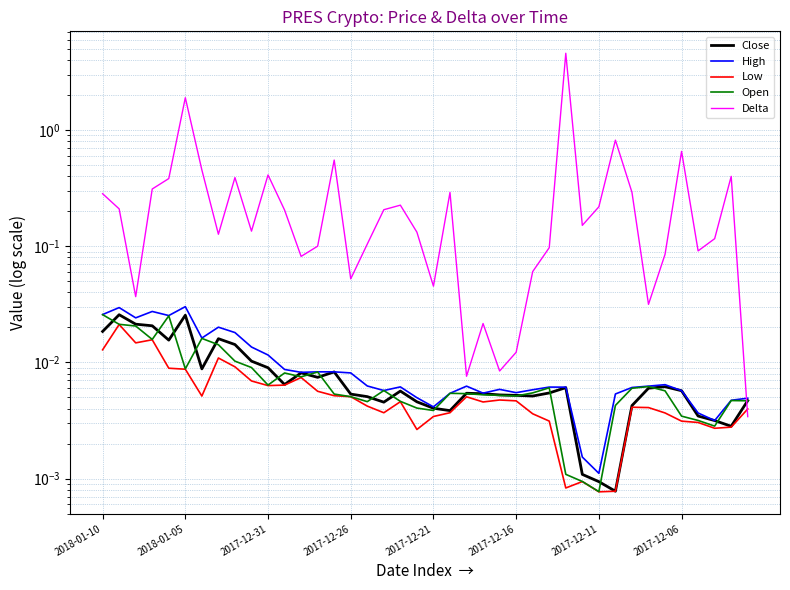

Does the chart display data point markers on the line(s)?

No